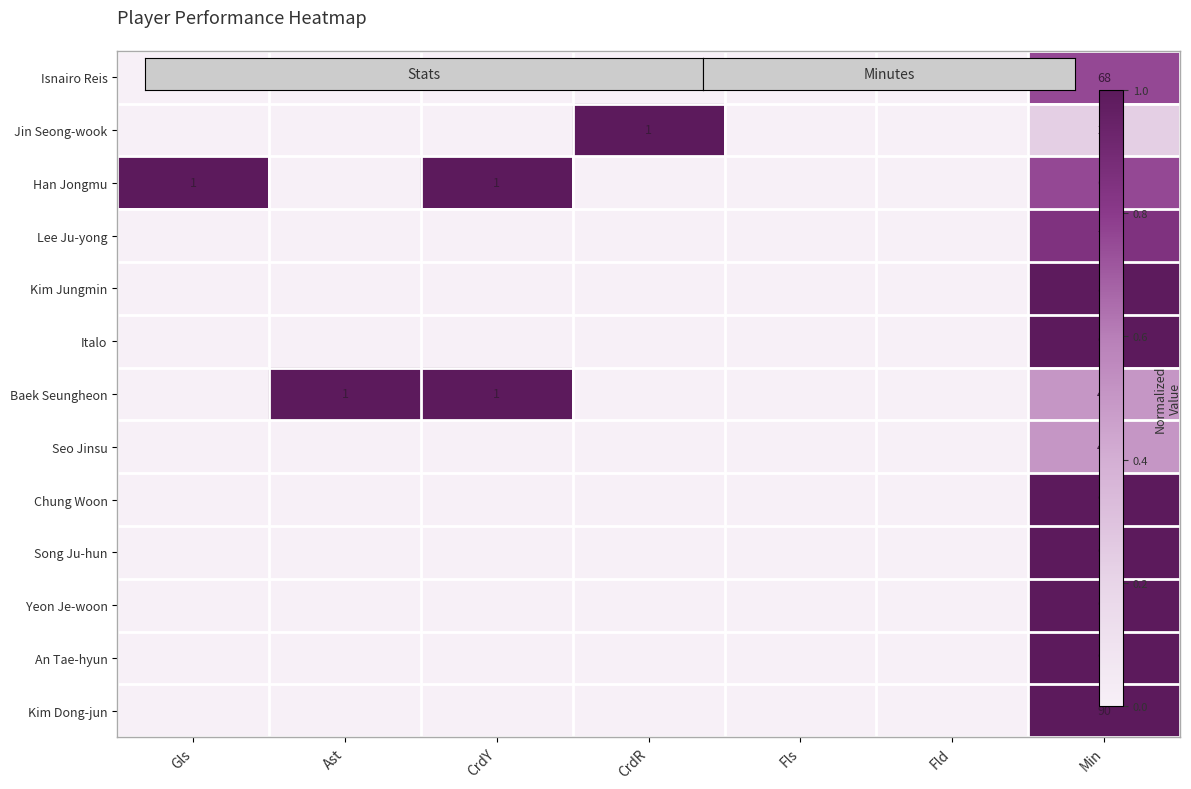

The Baek Seungheon series shows -0.6 at Fls. True or false?

False